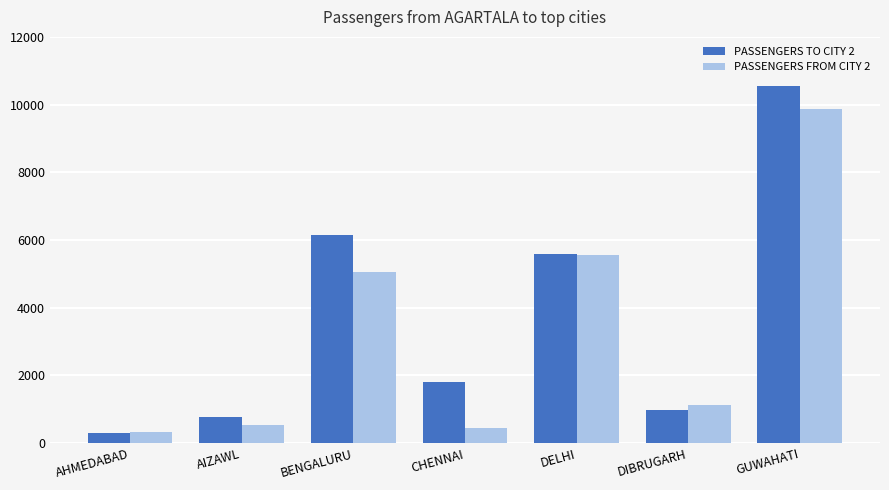

At how many categories does at least one series exceed 2015?

3